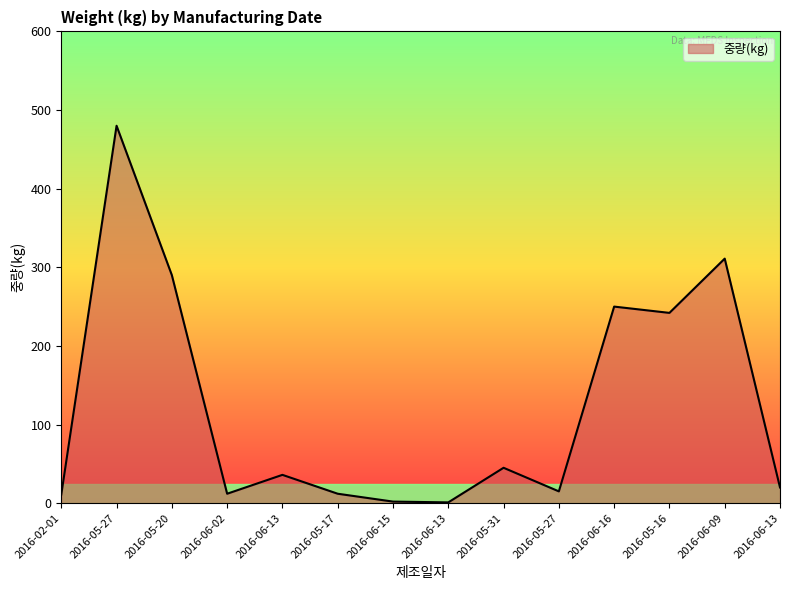

List the labels in order of value, largest first.

2016-05-27, 2016-06-09, 2016-05-20, 2016-06-16, 2016-05-16, 2016-05-31, 2016-06-13, 2016-06-13, 2016-05-27, 2016-06-02, 2016-05-17, 2016-02-01, 2016-06-15, 2016-06-13